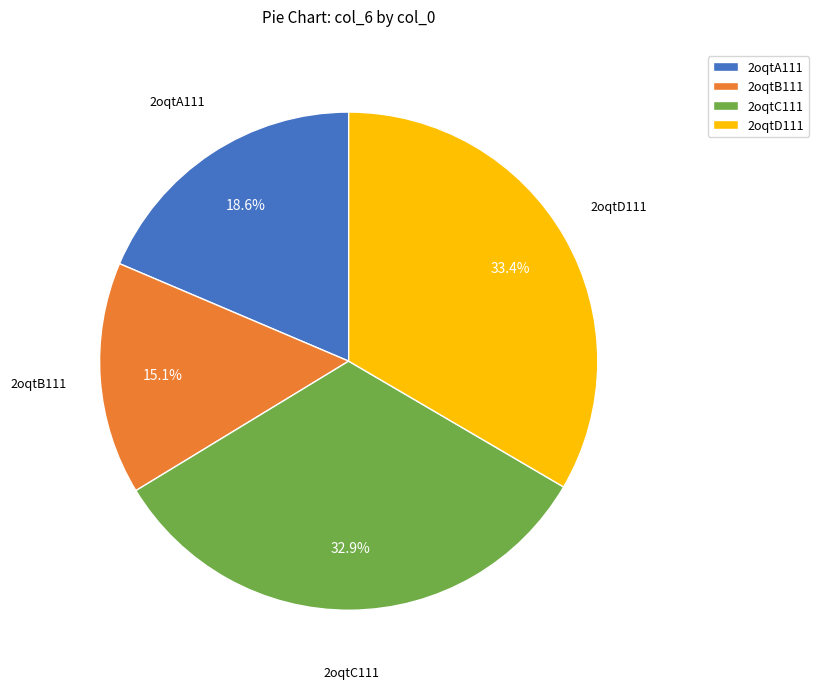

To the nearest percent, what portion does 2oqtD111 represent?

33%